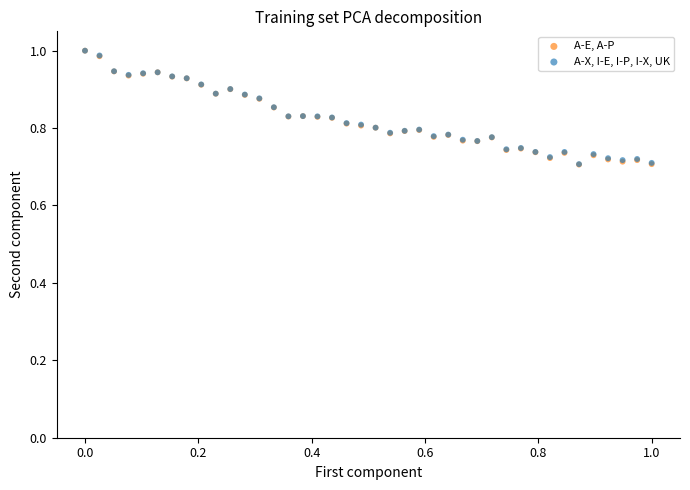

What are all the series names shown in the legend?

A-E, A-P, A-X, I-E, I-P, I-X, UK